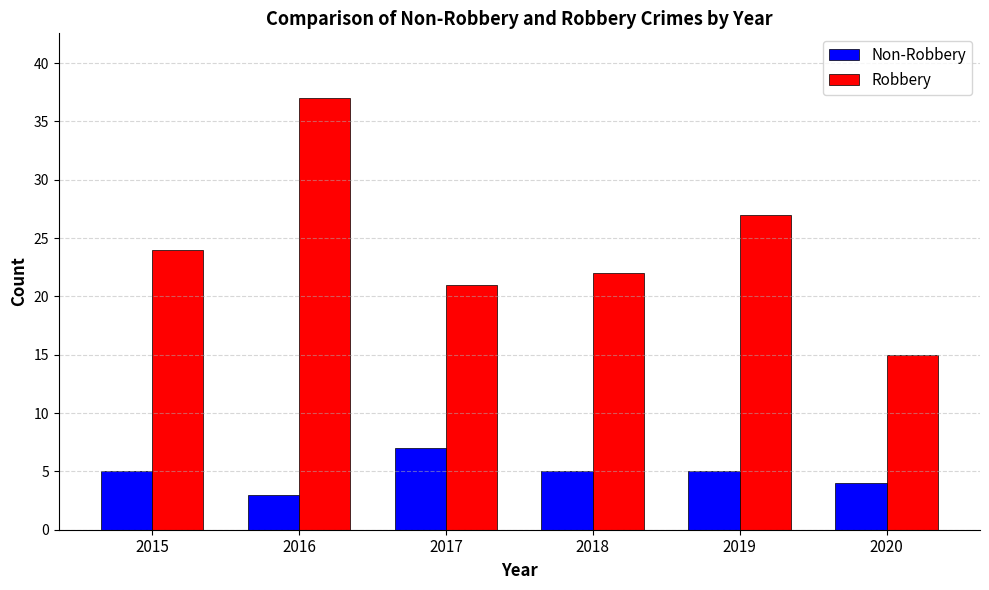

Which series has the largest total across all categories?

Robbery